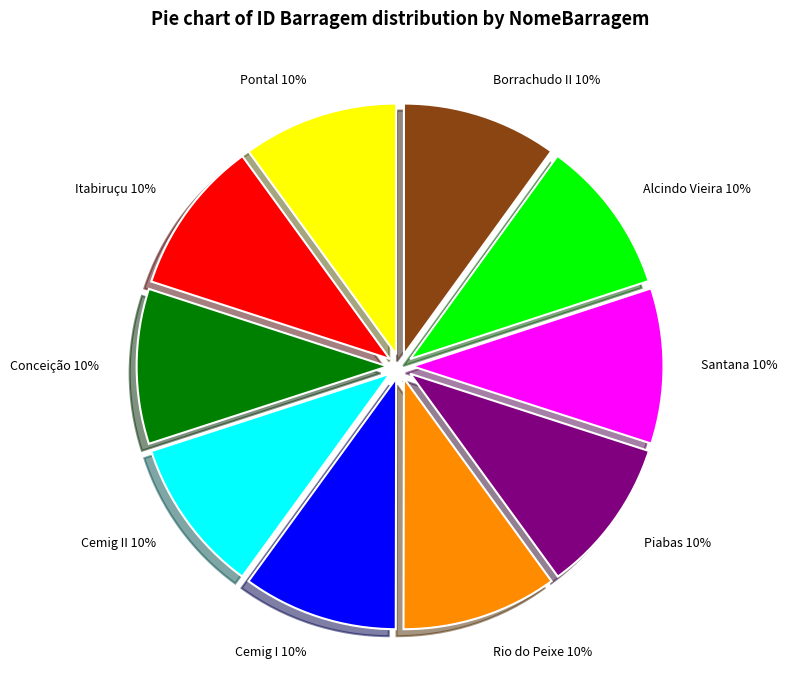

What is the ratio of the value at Pontal to the value at Borrachudo II?

1.0